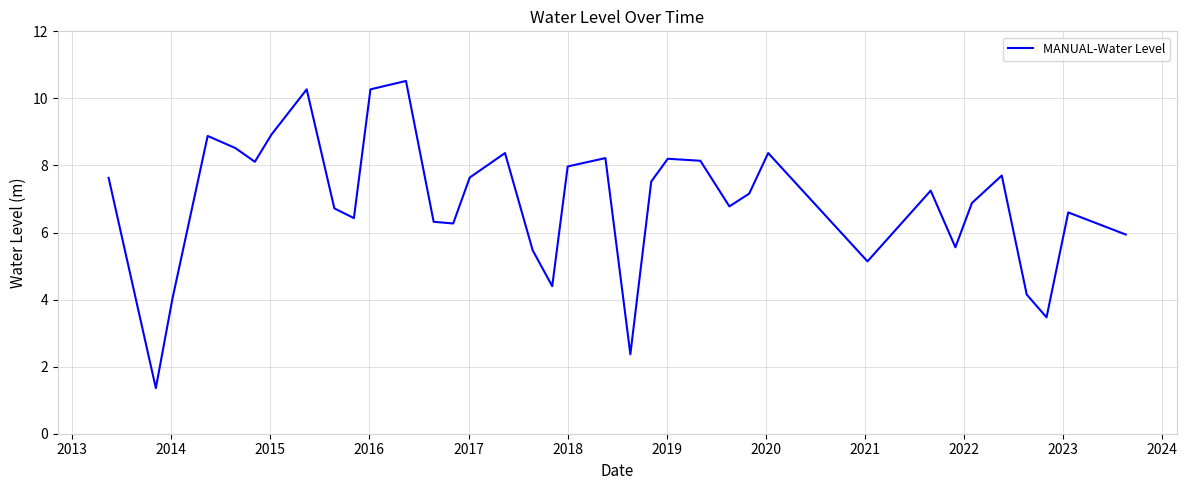

What is the smallest value displayed?

1.4